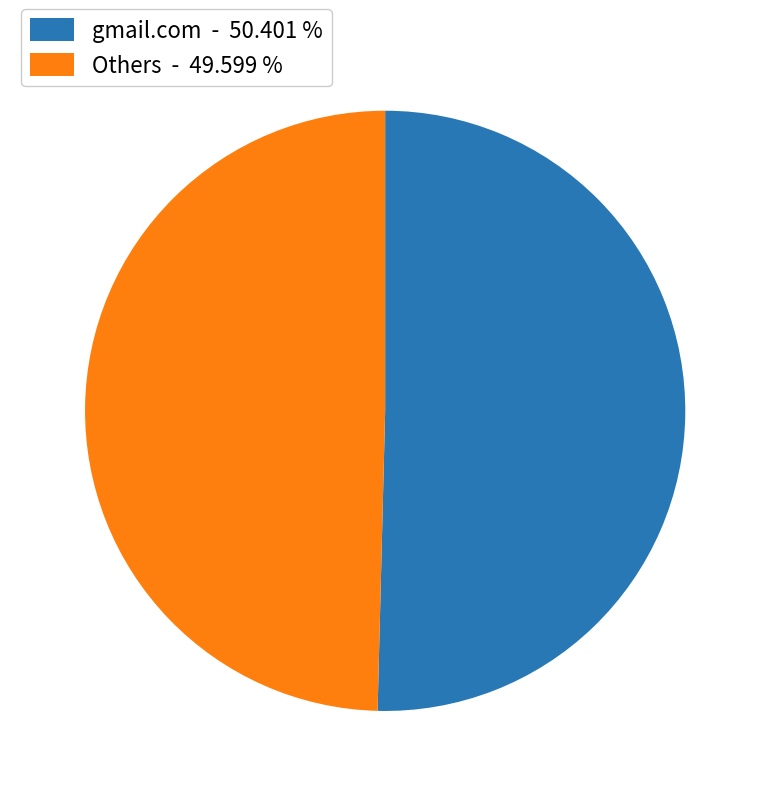

Rank the categories by value from lowest to highest.

Others - 49.599 %, gmail.com - 50.401 %